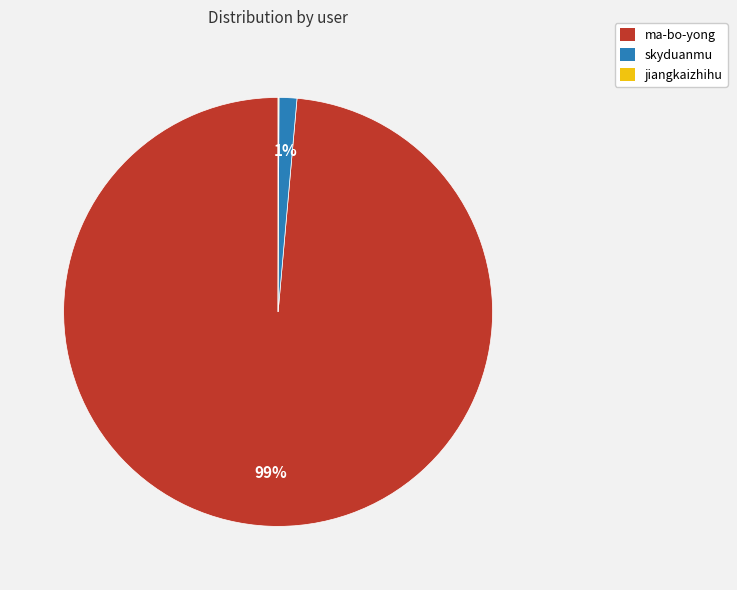

To the nearest percent, what is the average slice percentage?

33%